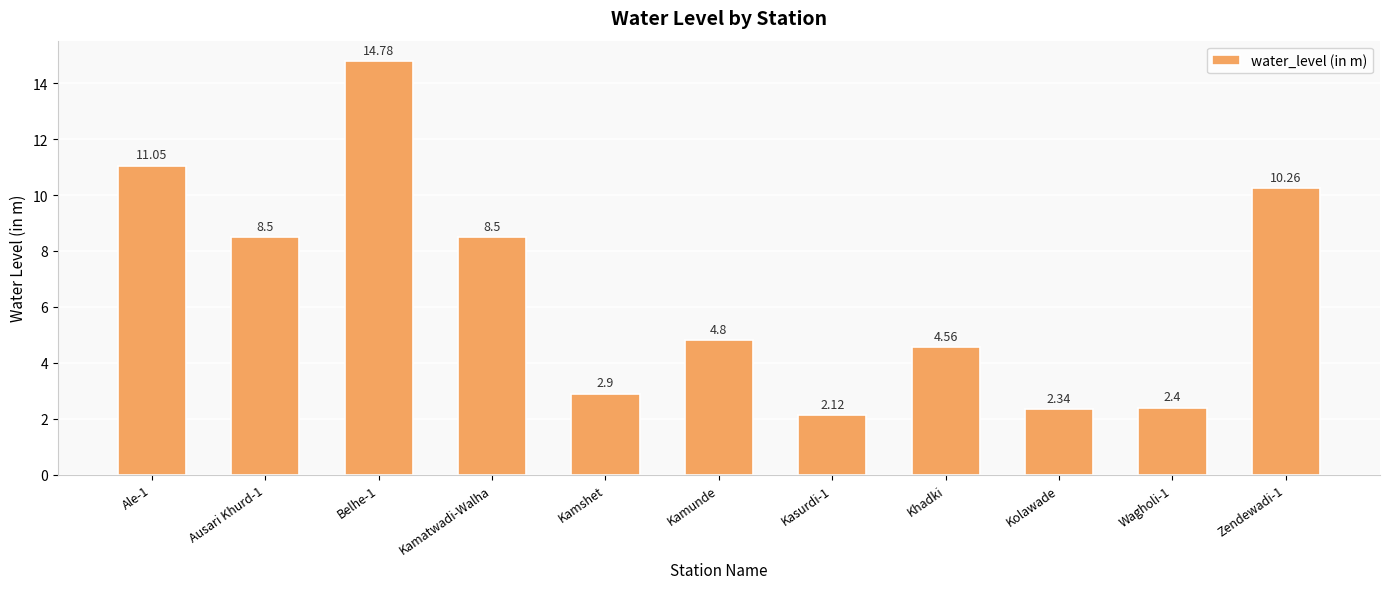

What is the average value?

6.6